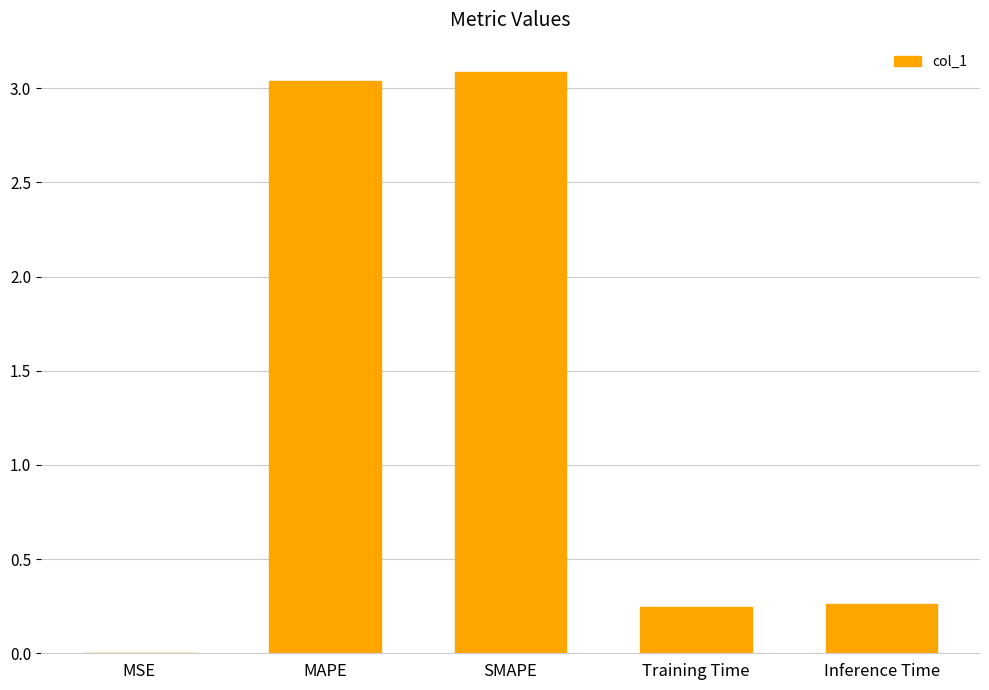

Are the bars horizontal?

No